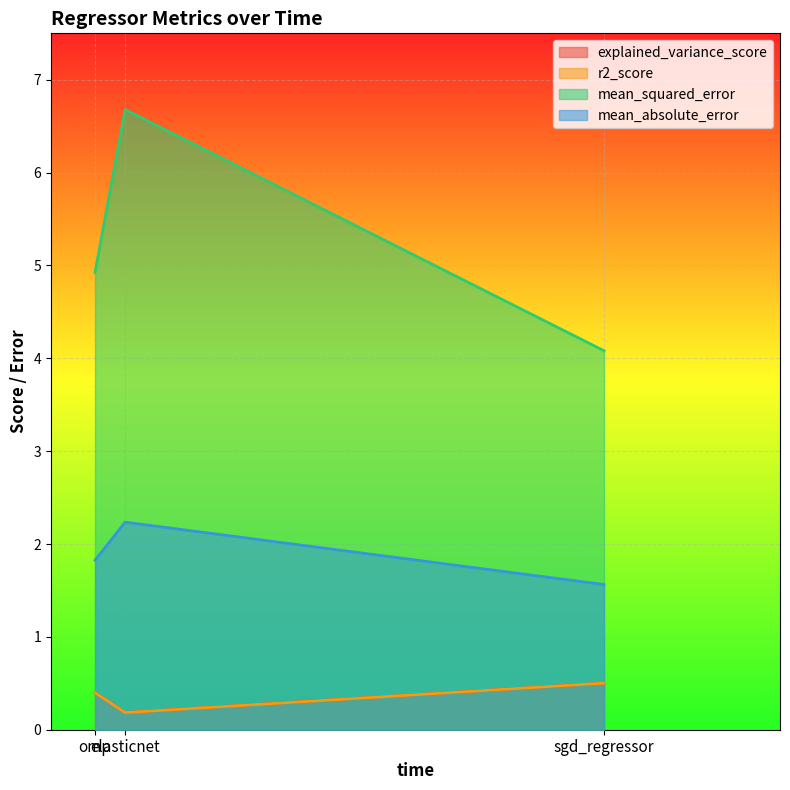

Is the value of mean_squared_error at omp greater than the value of mean_absolute_error at elasticnet?

Yes